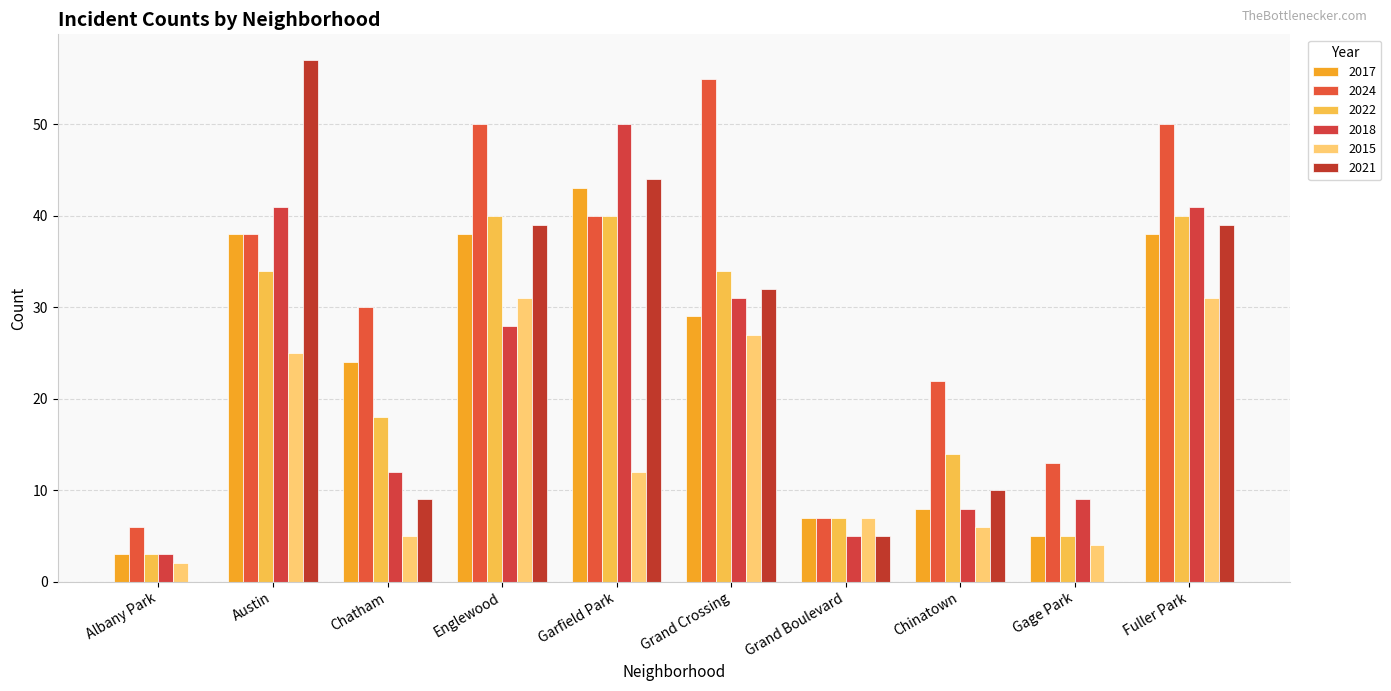

Count the number of categories in the chart.

10